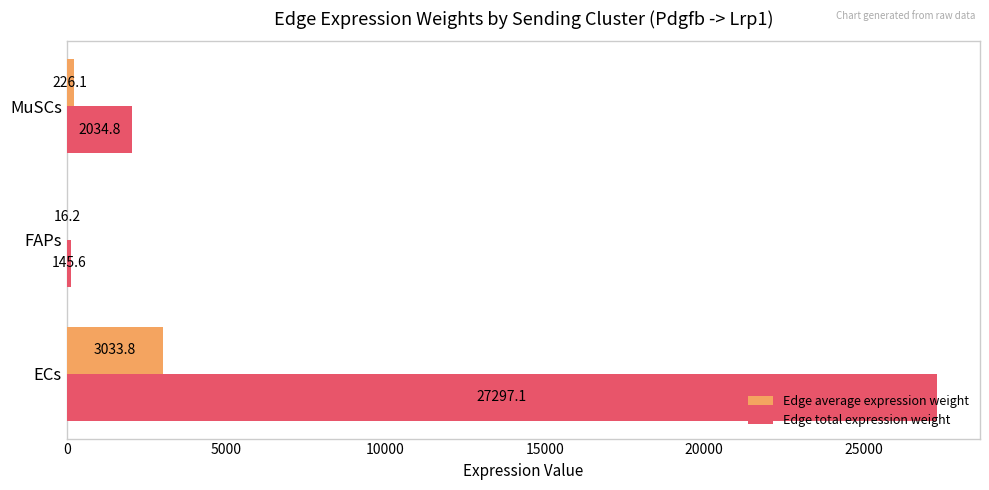

At which label is Edge average expression weight closest to 1524?

MuSCs